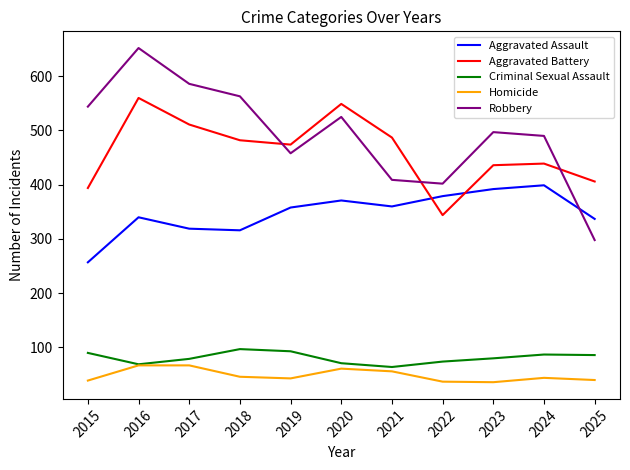

What is the highest value of the Criminal Sexual Assault series?

97